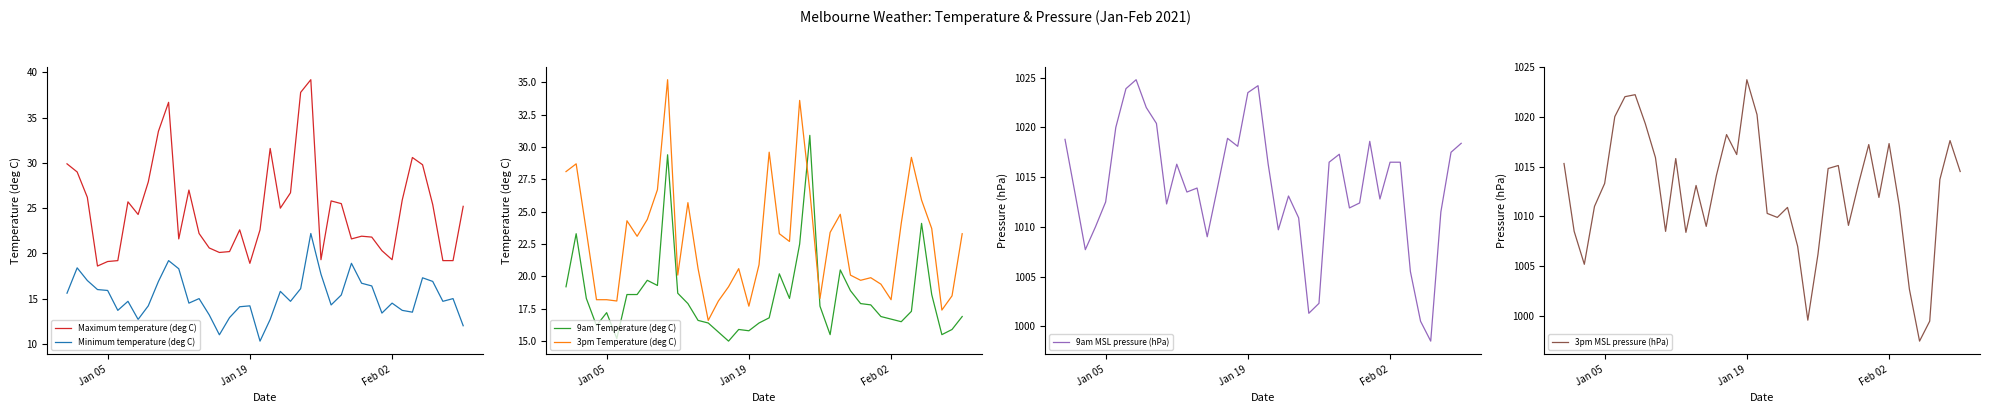

True or false: Maximum temperature (deg C) and Minimum temperature (deg C) cross at least once.

False